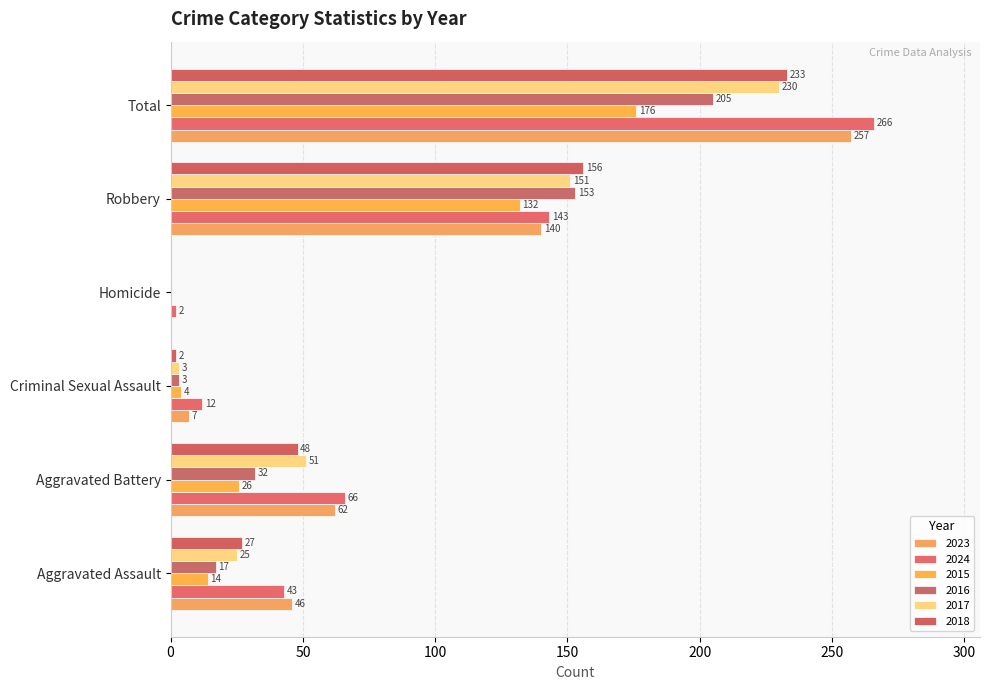

How many categories are shown in the chart?

6